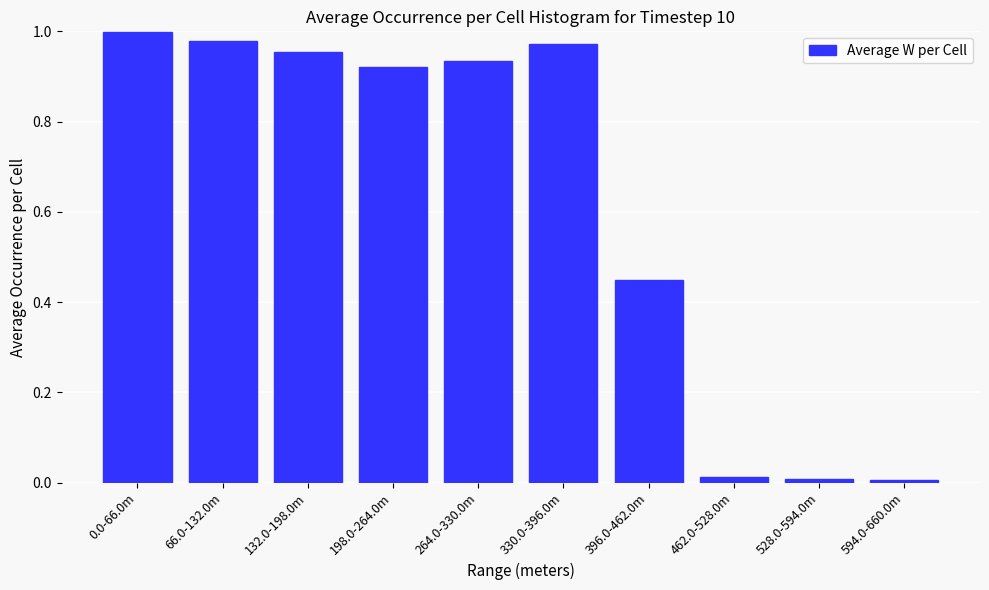

What position from the right is 66.0-132.0m?

9